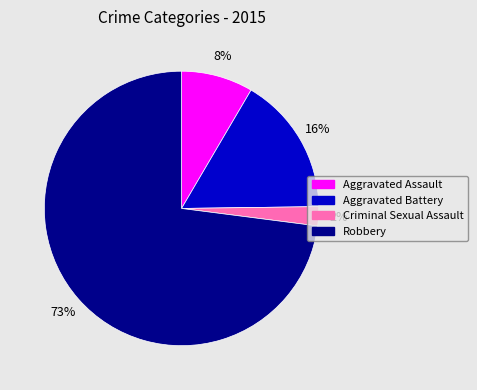

Is Robbery the majority of the pie?

Yes